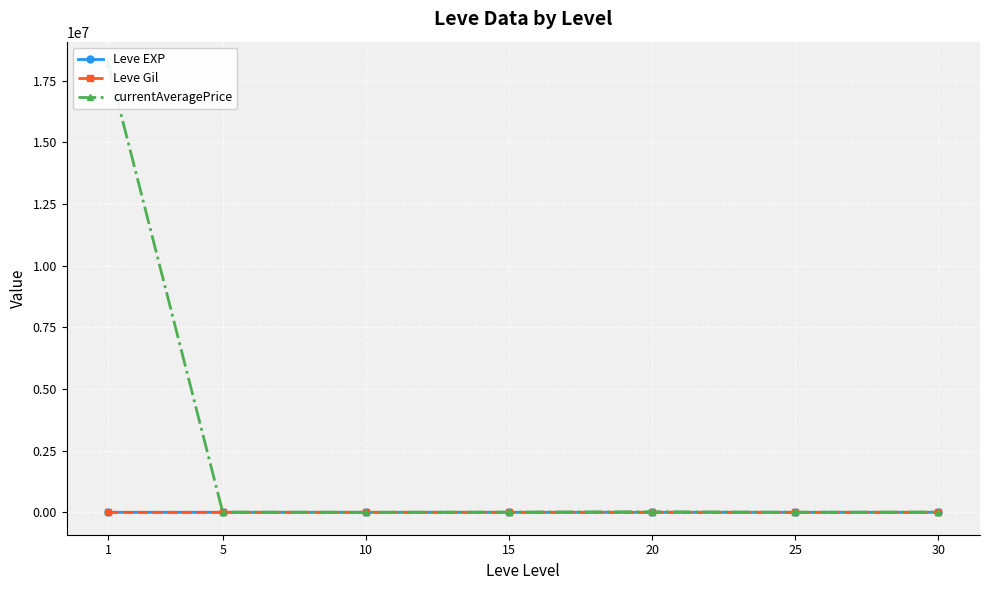

Reading left to right, list all the values displayed in this chart.

Leve EXP: 1.3	6.2	7.7	22.3	23.3	34.7	59.0
Leve Gil: 531.7	488.3	768.3	810.0	300.0	595.0	405.0
currentAveragePrice: 18169723.0	8806.3	2366.8	8409.7	23271.0	3250.0	12335.5